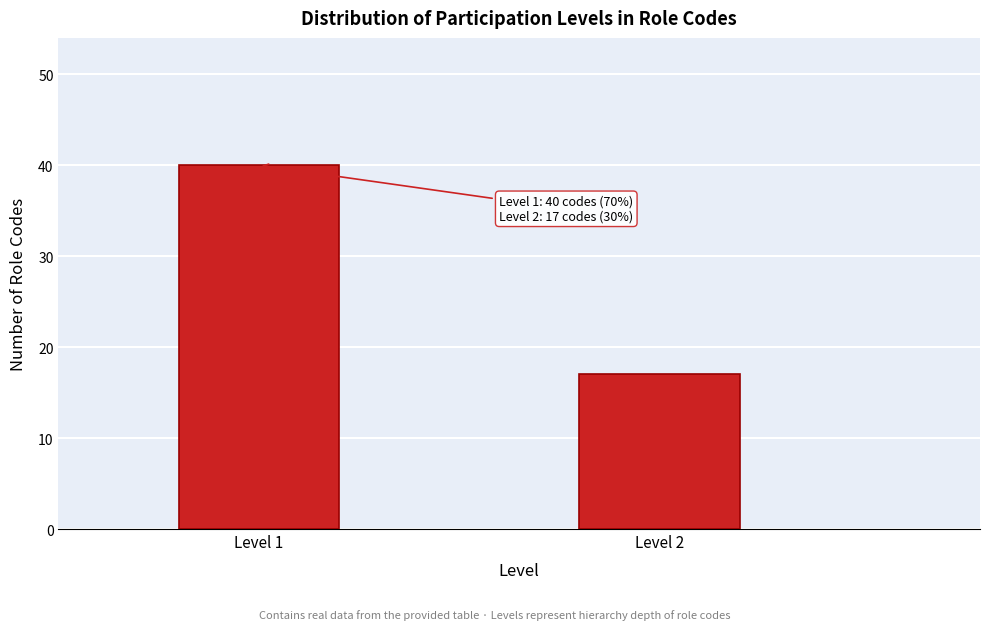

Reading left to right, extract all data points from this chart.

40	17